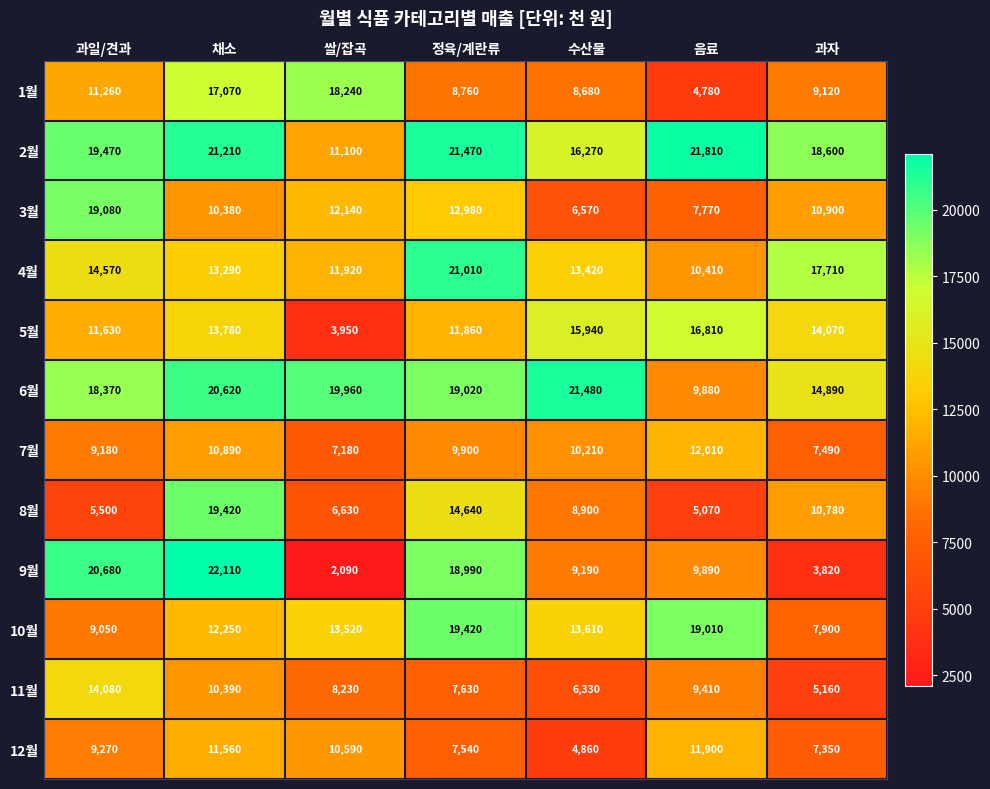

Rank the series at 정육/계란류 from lowest to highest value.

12월, 11월, 1월, 7월, 5월, 3월, 8월, 9월, 6월, 10월, 4월, 2월